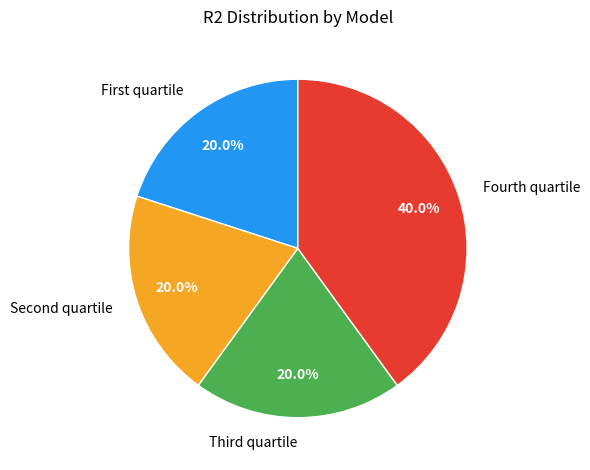

Is there any slice that represents more than half of the pie?

No